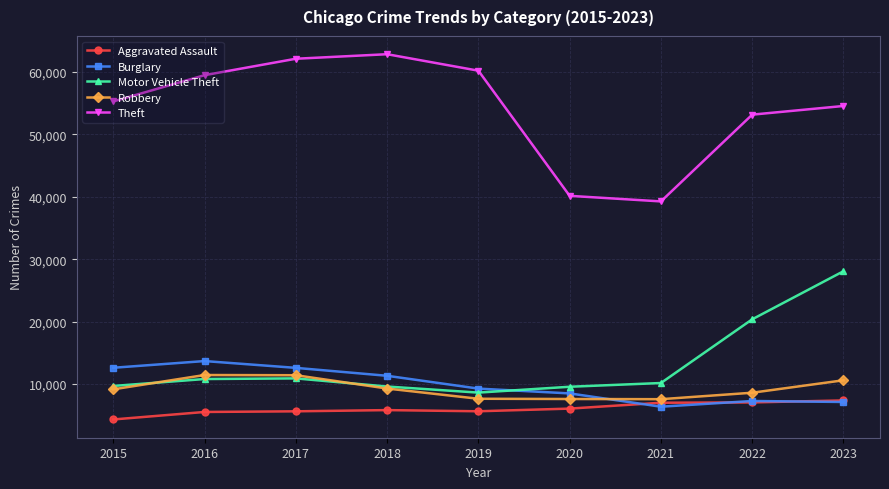

True or false: Burglary and Theft intersect in this chart.

False